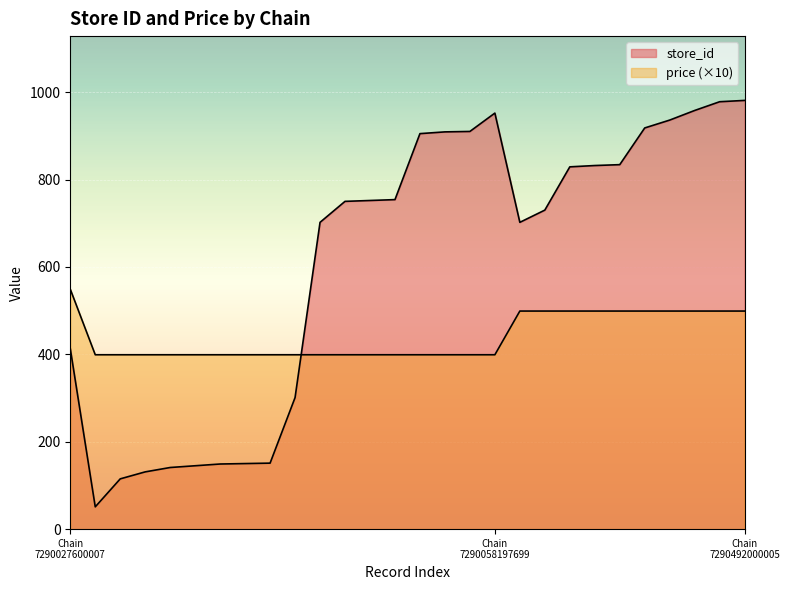

What are all the series names shown in the legend?

store_id, price